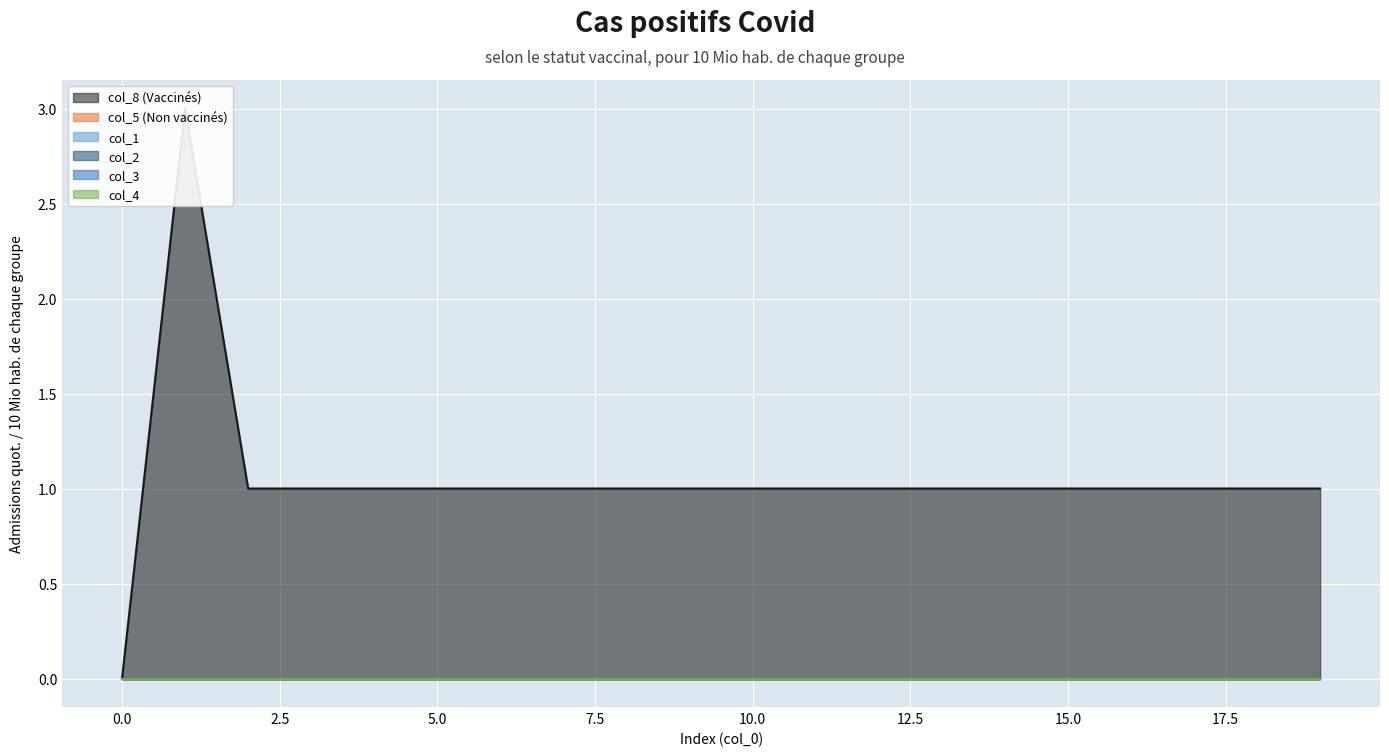

At how many categories does at least one series exceed 2?

1